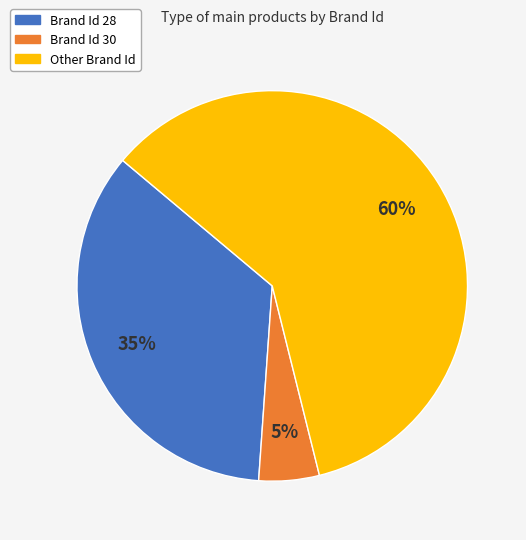

Combined, do Brand Id 28 and Brand Id 30 account for over 50%?

No